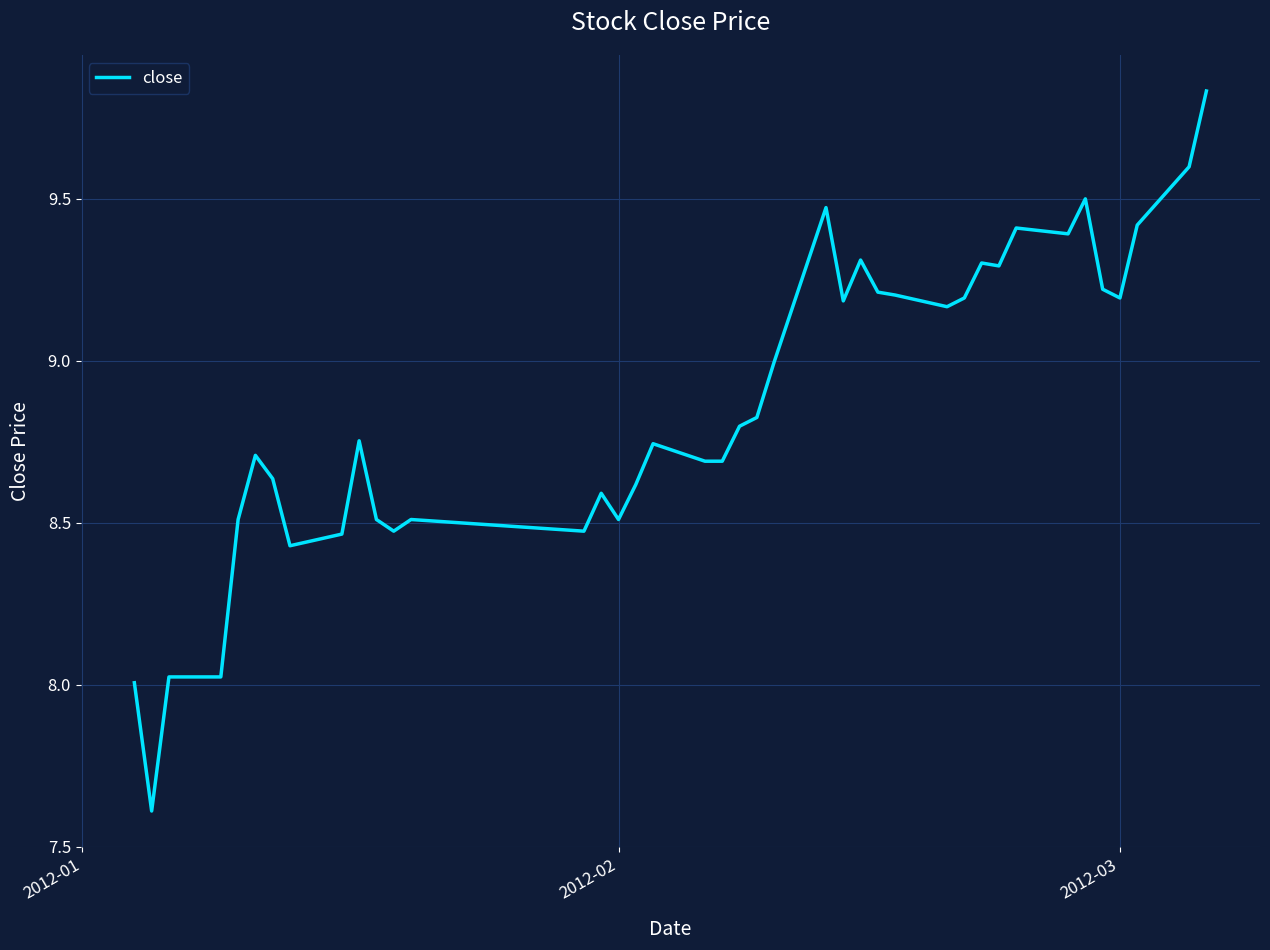

What is the difference between the maximum and minimum values?

2.2